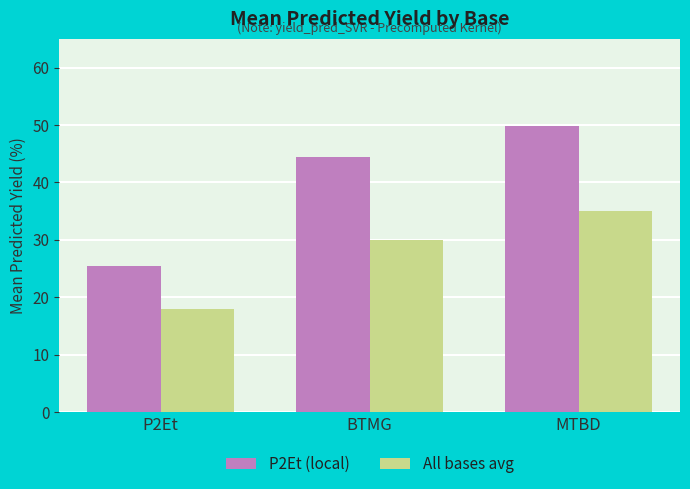

What is the sum of the P2Et (local) values at MTBD and P2Et?

75.4